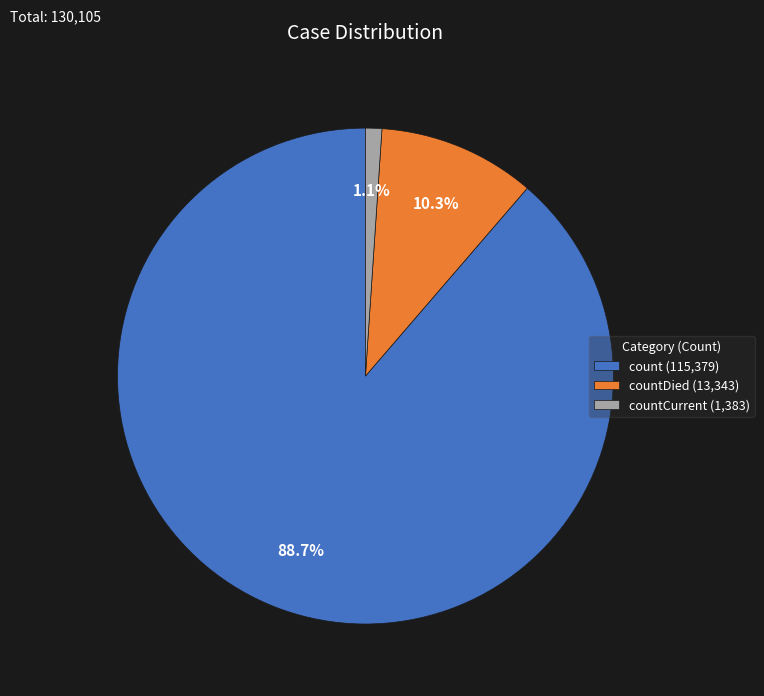

Which has a higher value, countCurrent (1,383) or count (115,379)?

count (115,379)